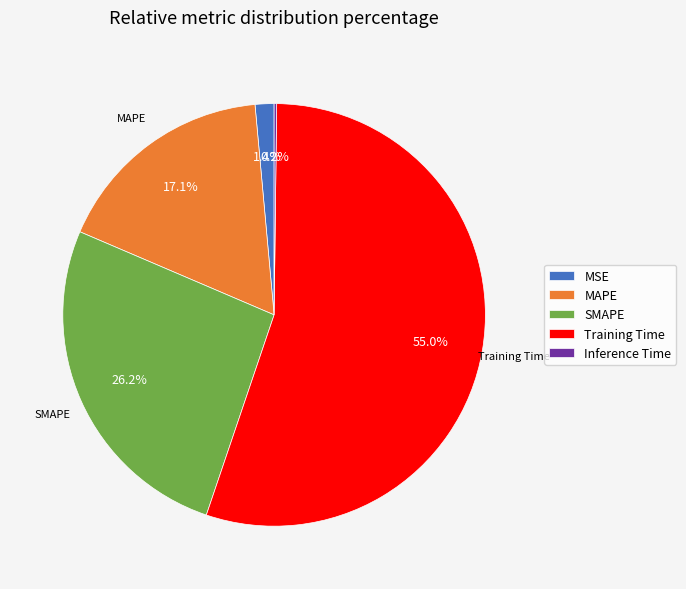

What is the largest slice in the pie chart?

Training Time